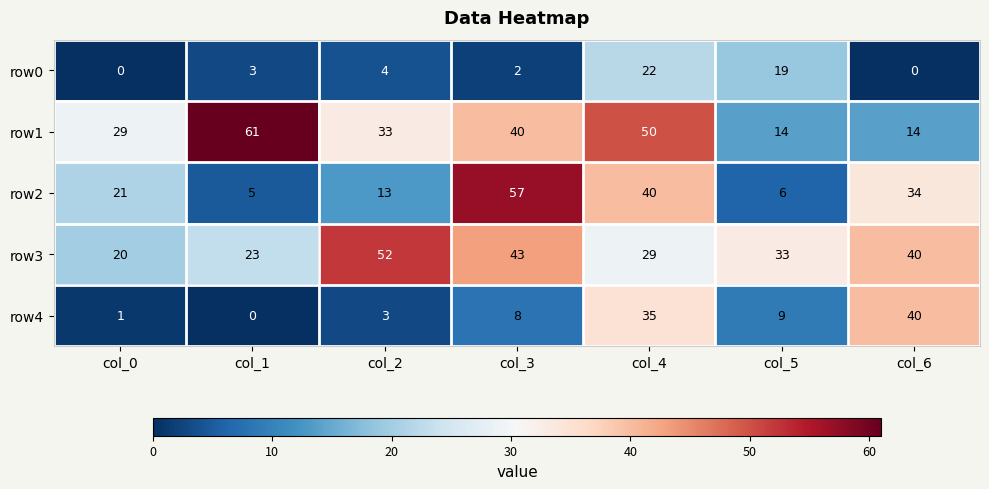

Which label corresponds to the largest value in the chart?

col_1